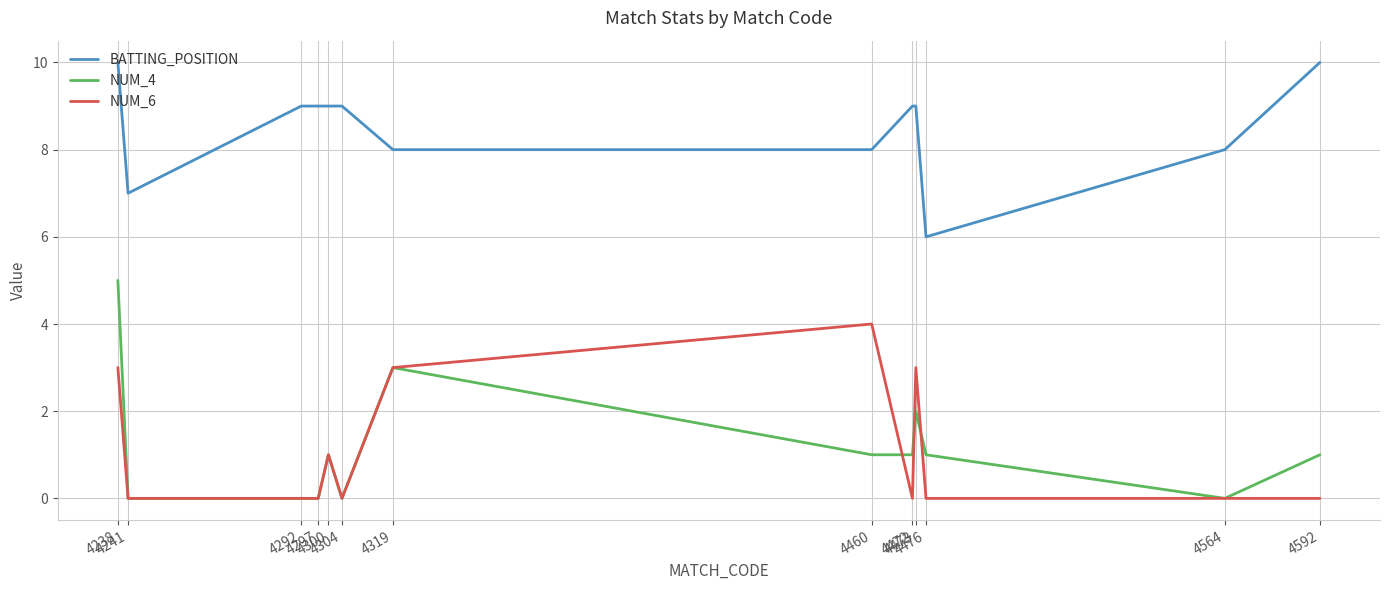

What is the total value across all series at 4297?

9